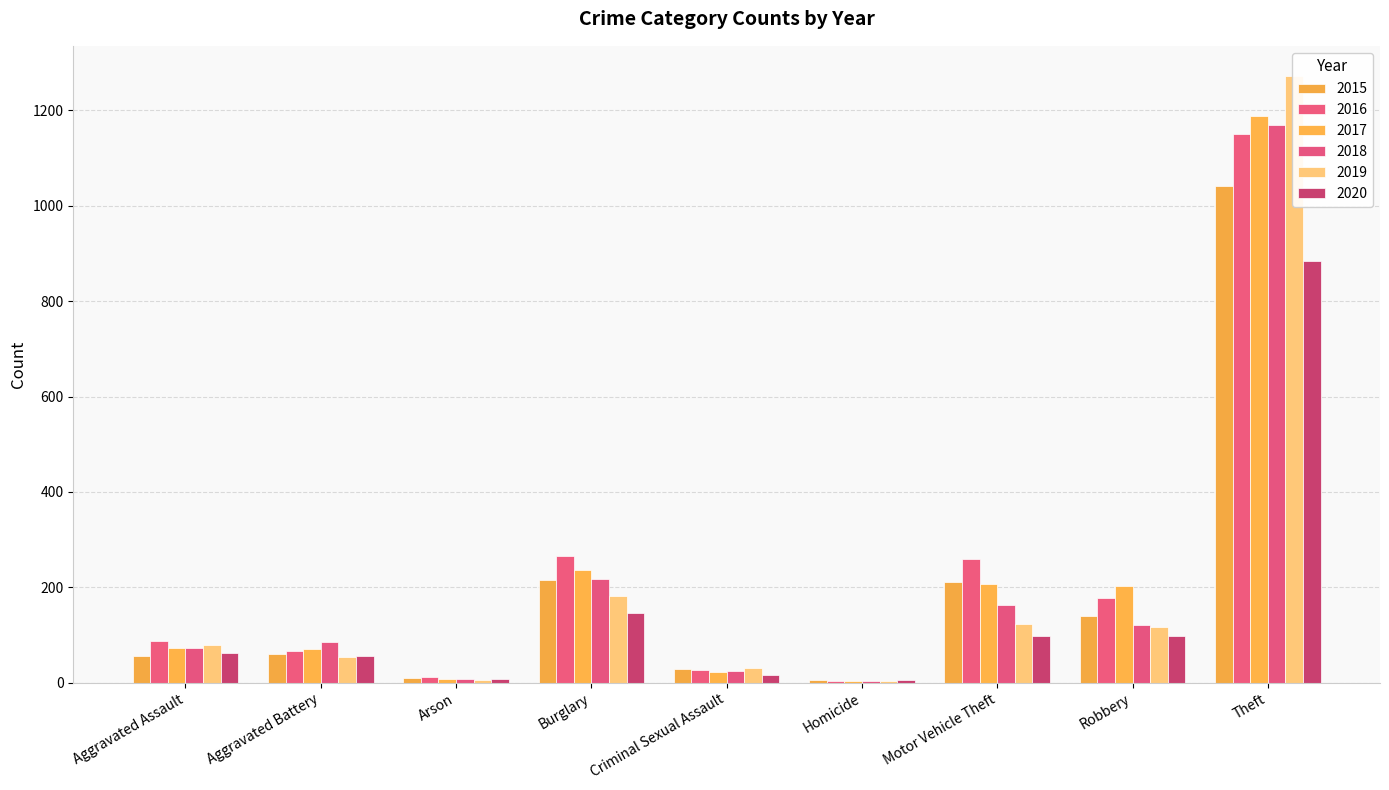

Read the 2017 value at Theft.

1188